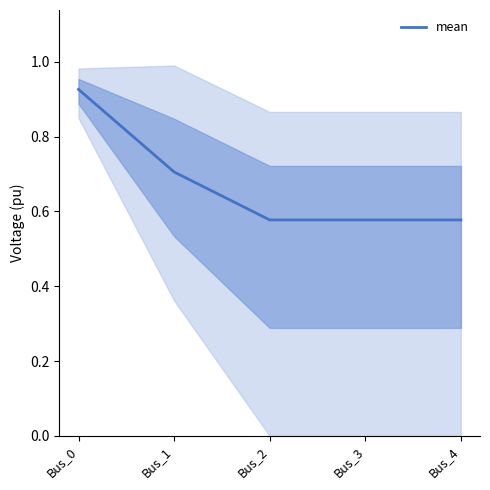

Reading left to right, what are all the values shown in this chart?

Bus_0=0.9	Bus_1=0.7	Bus_2=0.6	Bus_3=0.6	Bus_4=0.6